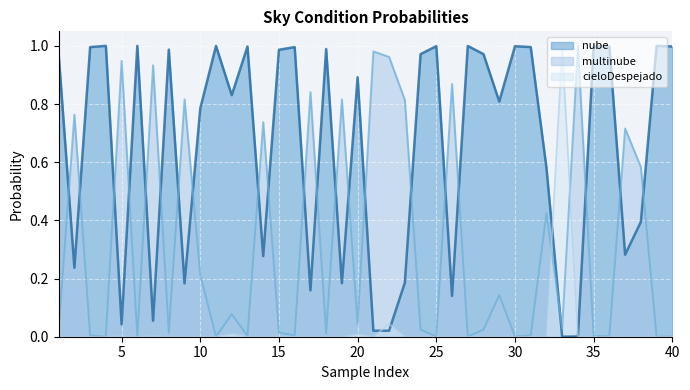

Rank the series by their average value, from highest to lowest.

nube, multinube, cieloDespejado